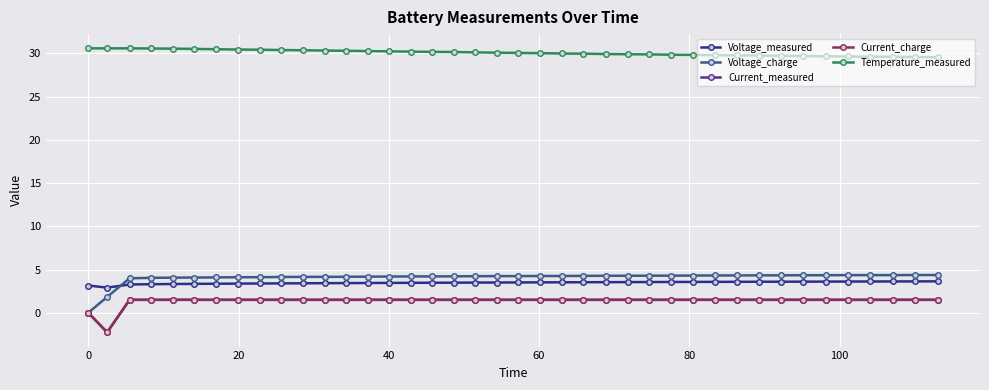

Which series has the largest total across all categories?

Temperature_measured